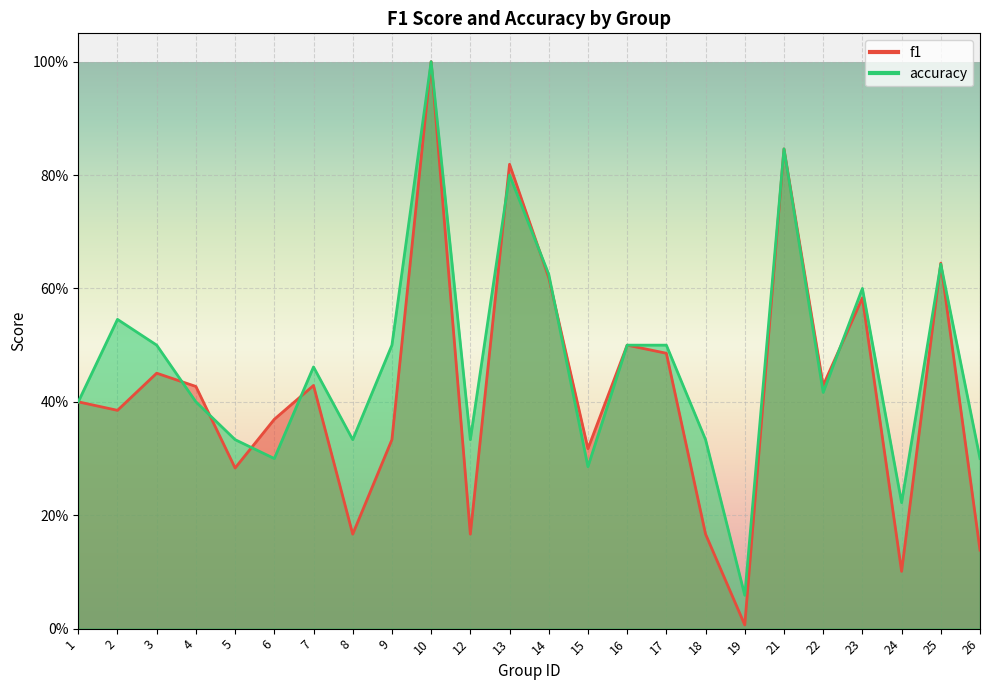

What is the value of the accuracy point at the 15th from the left?

0.5